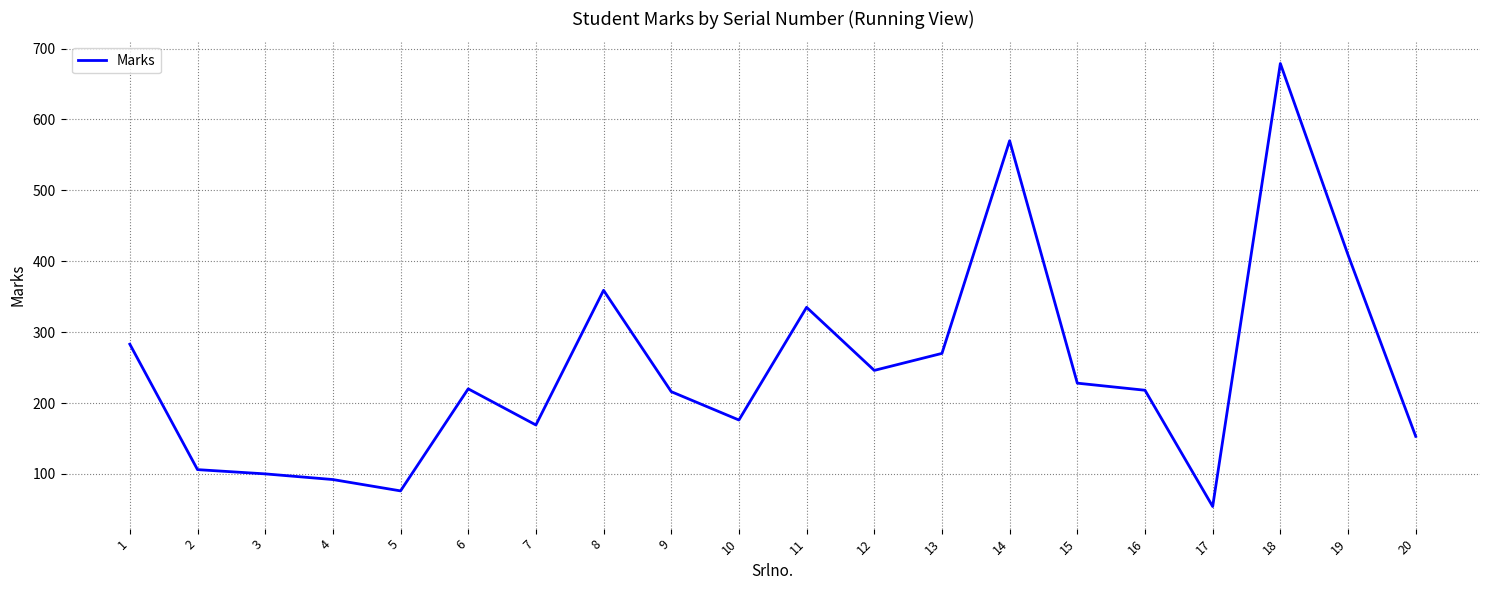

What is the smallest value displayed?

54